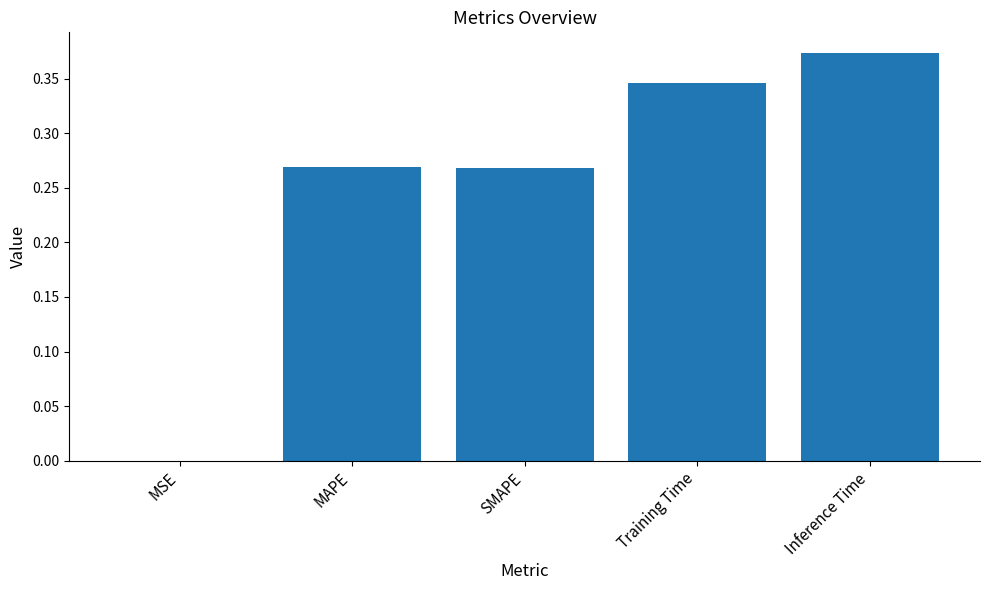

At which category does the chart reach its peak across all series?

Inference Time